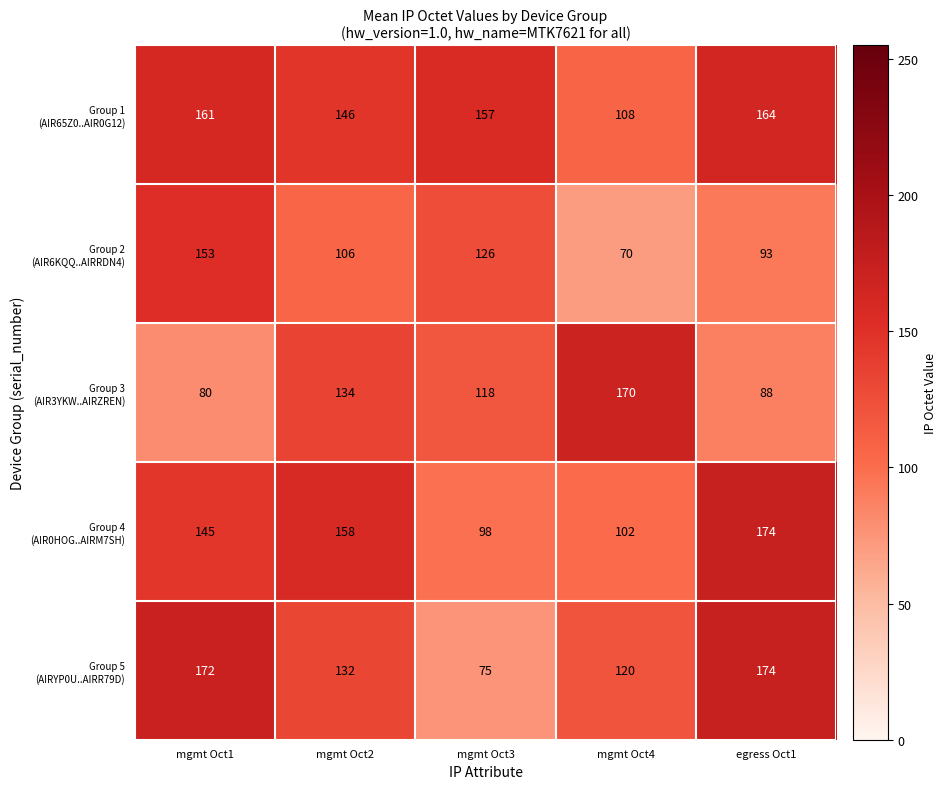

What is the spread (max minus min) of values at mgmt Oct2?

52